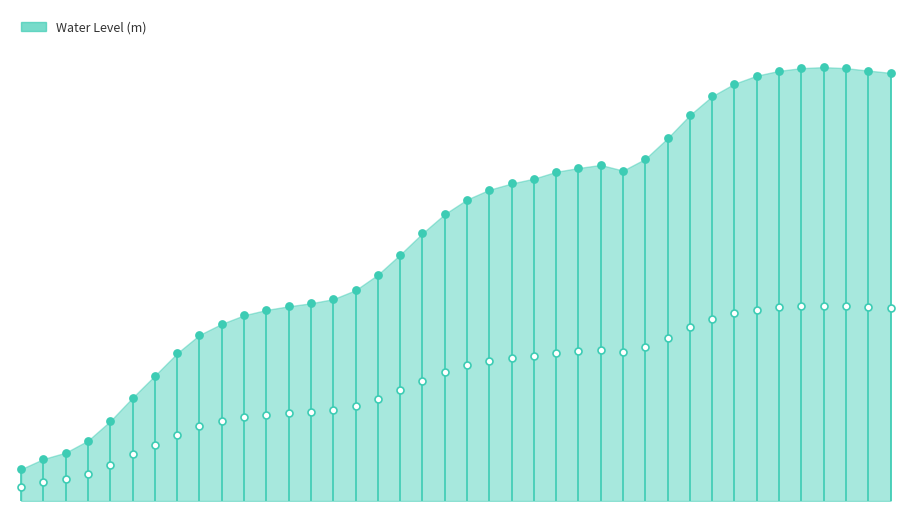

What is the change in value from 2025-04-27 05:00 to 2025-04-28 03:00?

+0.1